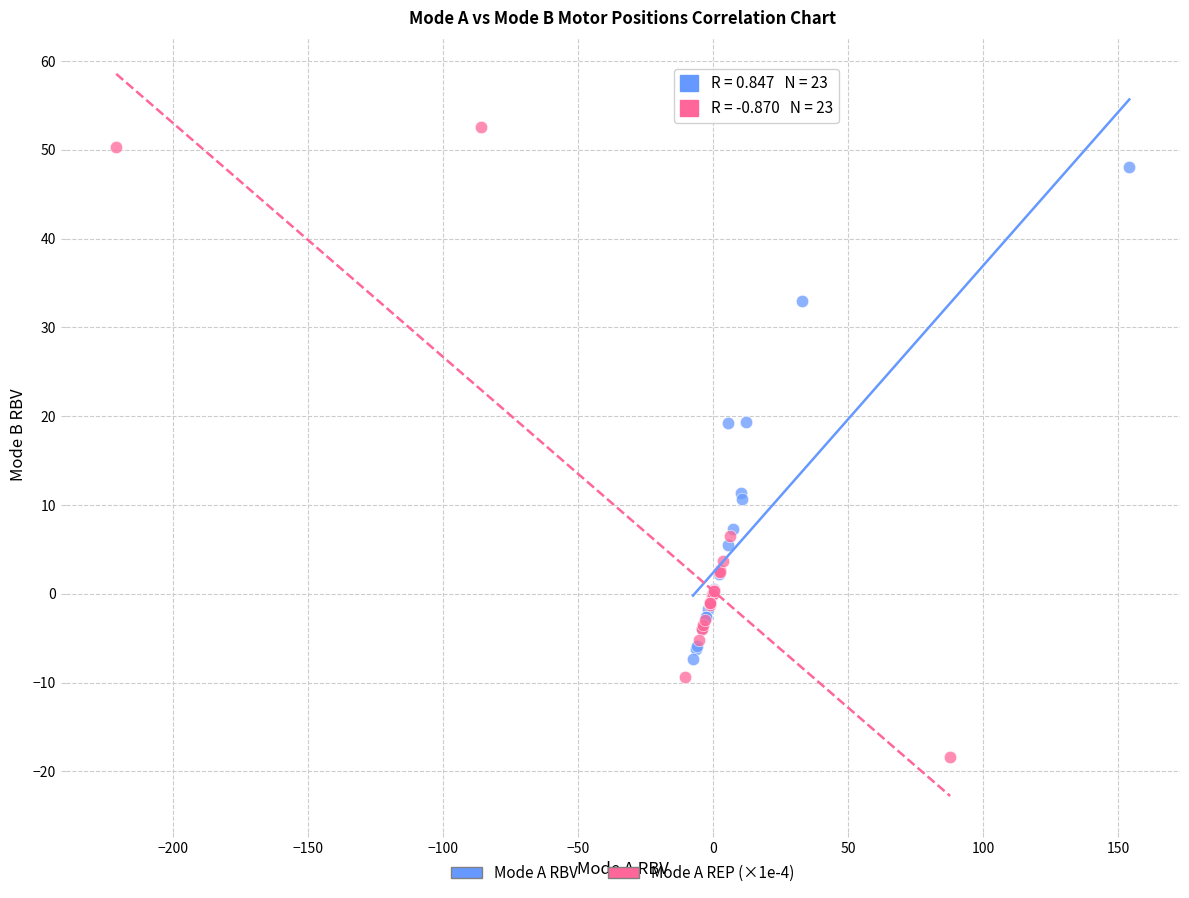

Which series contains the highest Y value?

Mode A REP (×1e-4)